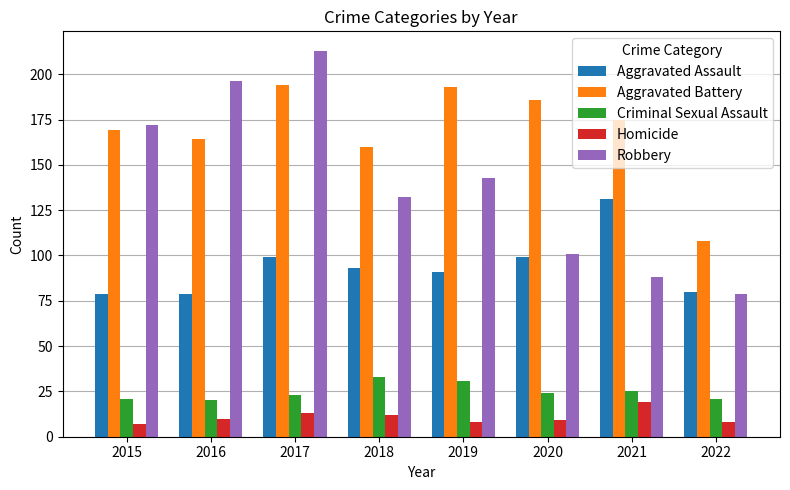

At which label does Robbery reach its peak?

2017